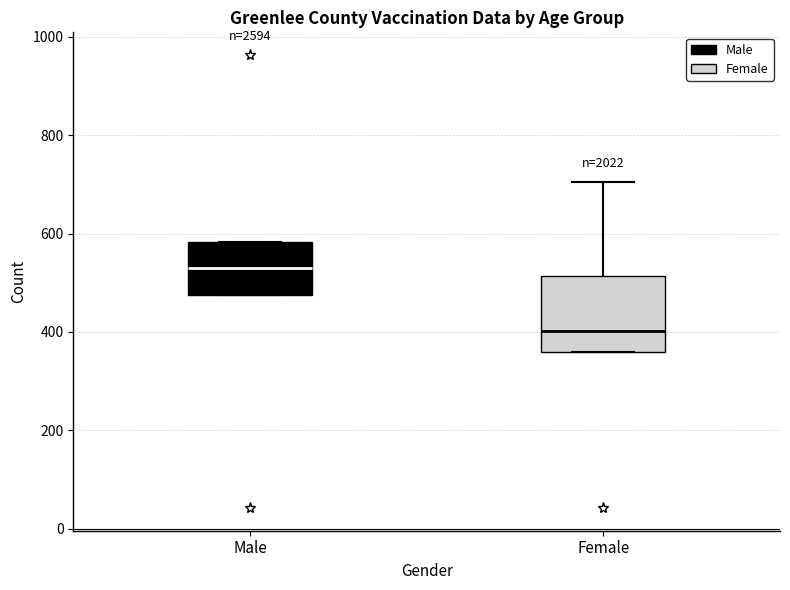

Reading left to right, transcribe this box plot: for each box, give where its median line is, the range the box spans, and where its two whiskers end, as read against the y-axis. The values are not printed on the chart, so give them approximately, as read against the axis.

Male: median 540, box 480 to 580, whiskers 480 to 580
Female: median 400, box 360 to 520, whiskers 360 to 700